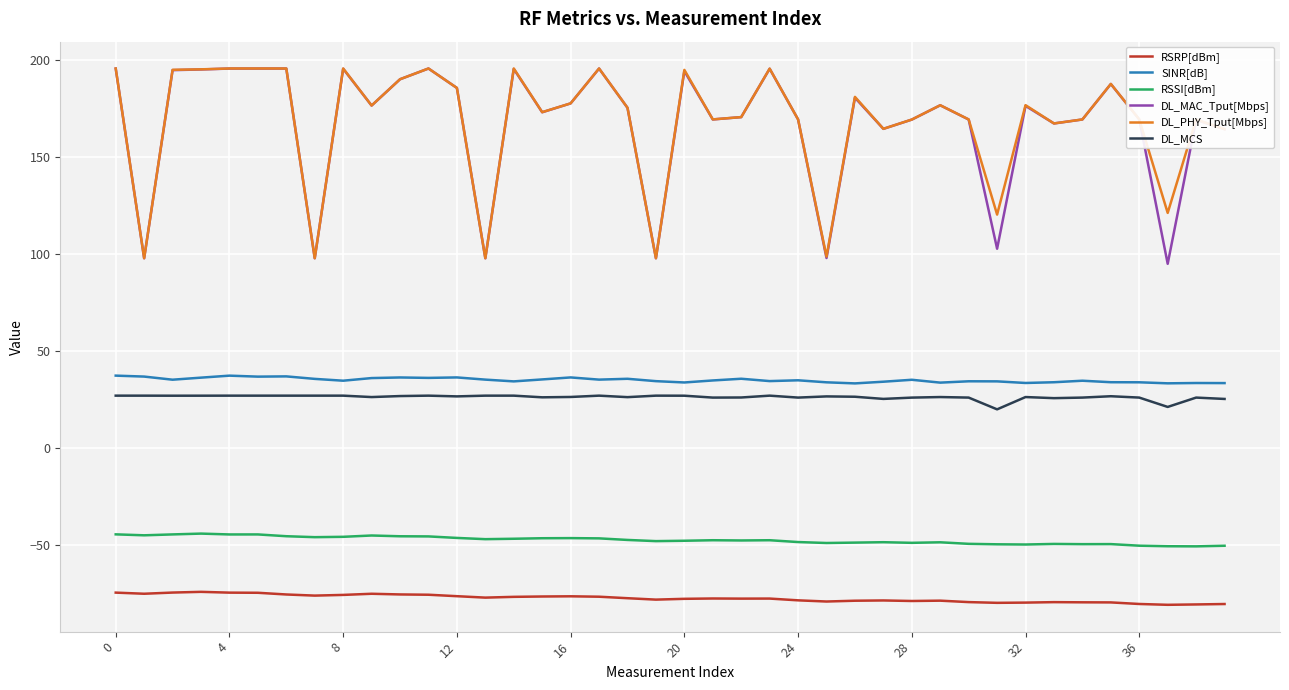

What is the difference between the second highest and second lowest values in the DL_MCS series?

5.8